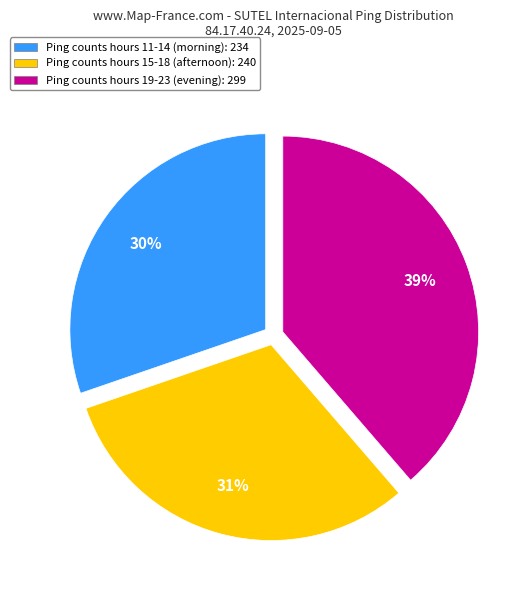

Which slice is the smallest?

Ping counts hours 11-14 (morning): 234